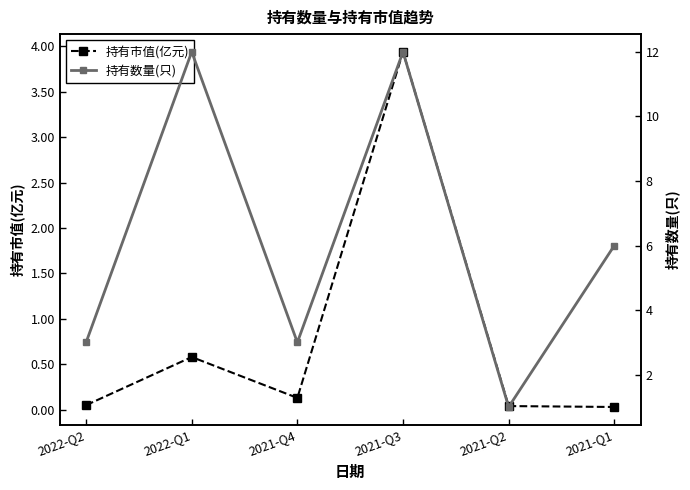

Reading left to right, list all the values displayed in this chart.

持有市值(亿元): 0.1	0.6	0.1	3.9	0.0	0.0
持有数量(只): 3.0	12.0	3.0	12.0	1.0	6.0